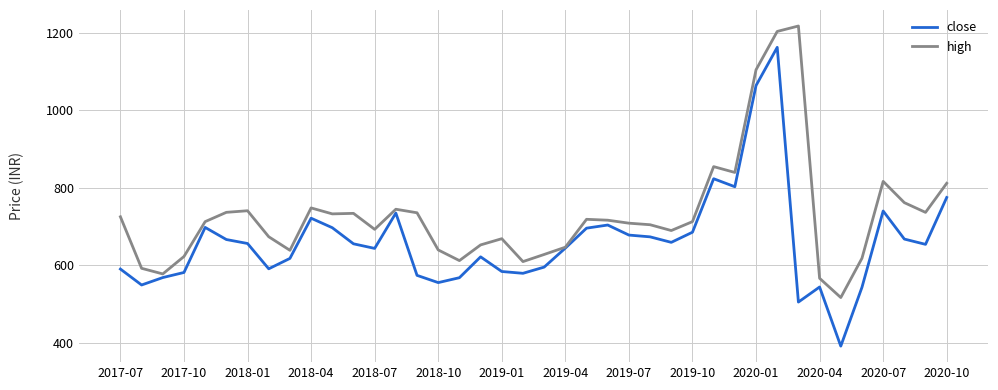

Which series has the widest spread of values?

close